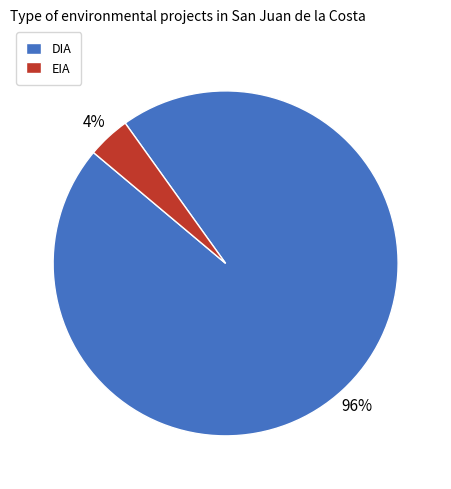

Does DIA represent more than half of the total?

Yes